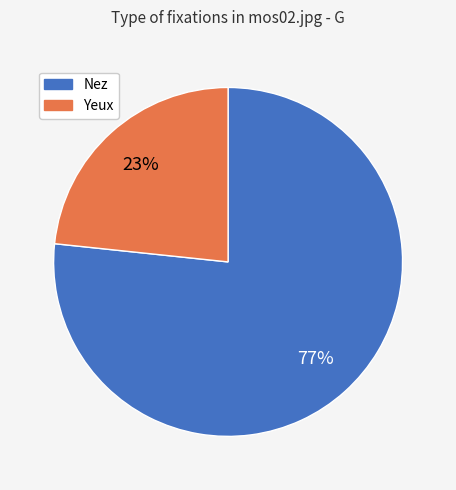

Approximately how many times larger is the value at Nez compared to Yeux?

3.3